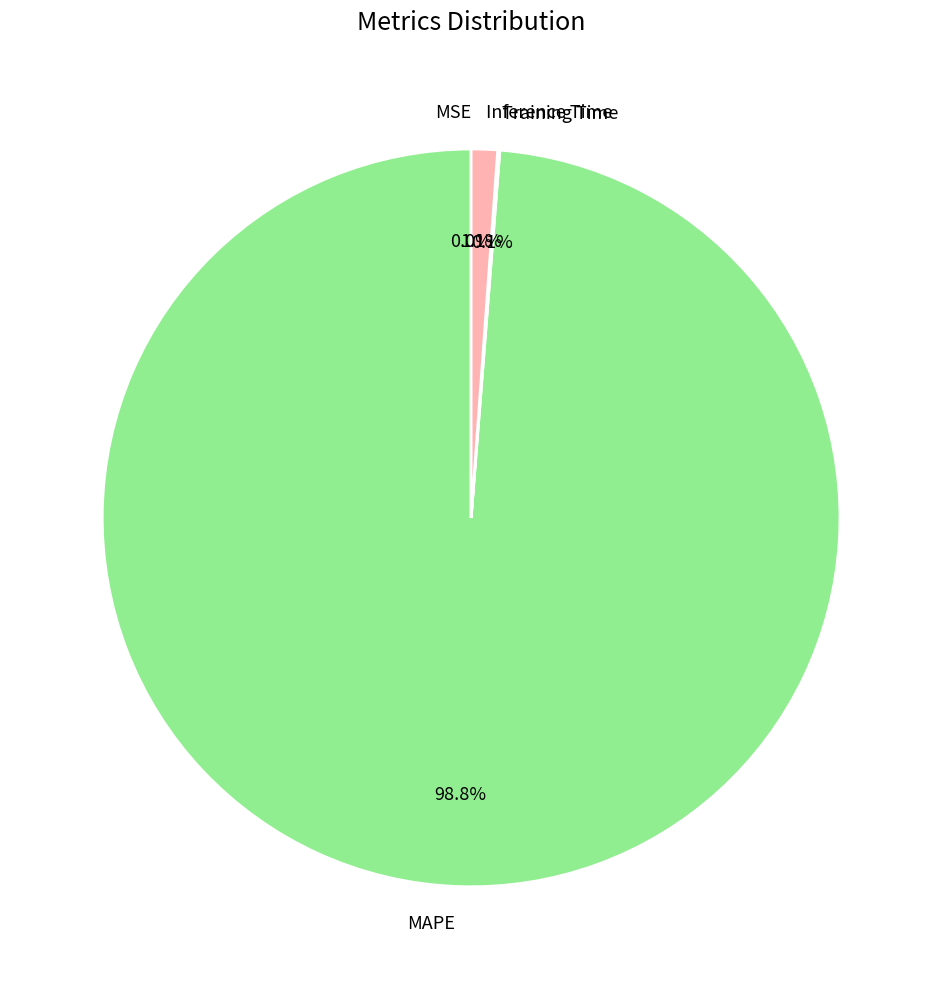

To the nearest percent, what is the average slice percentage?

25%